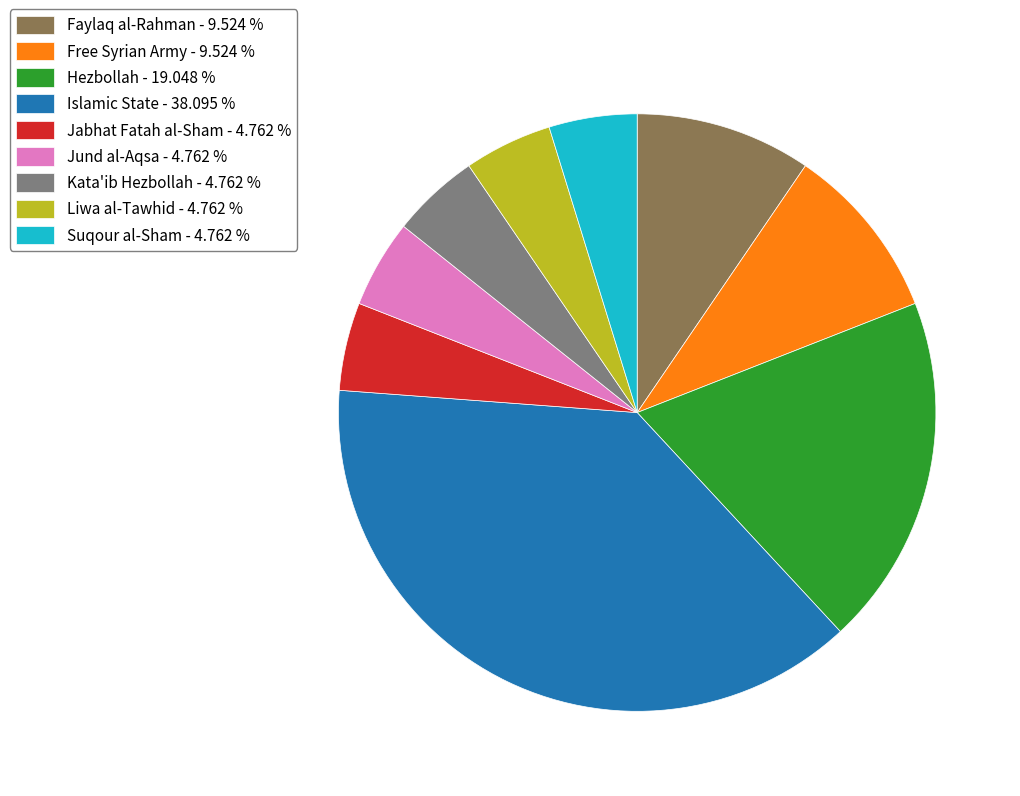

Is there any slice that represents more than half of the pie?

No